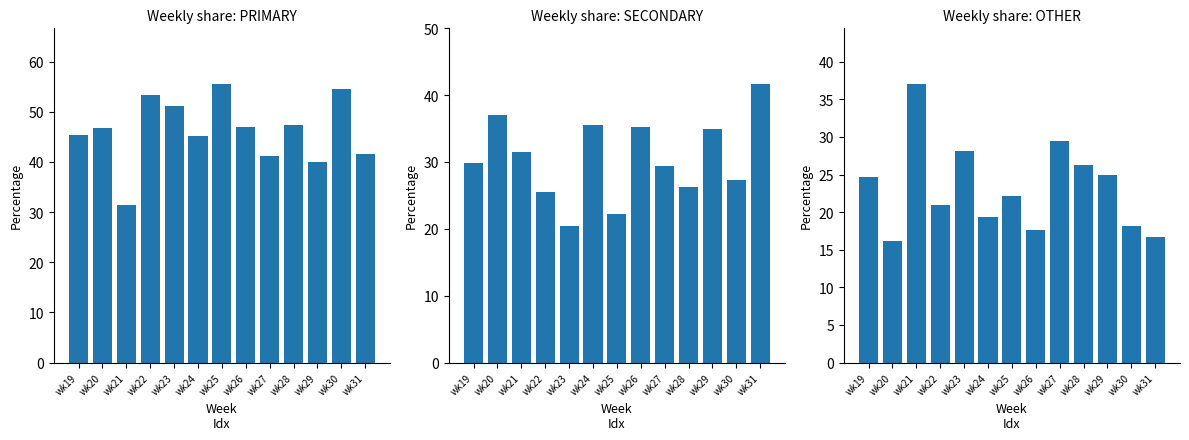

How many data points in PRIMARY are less than 46?

6